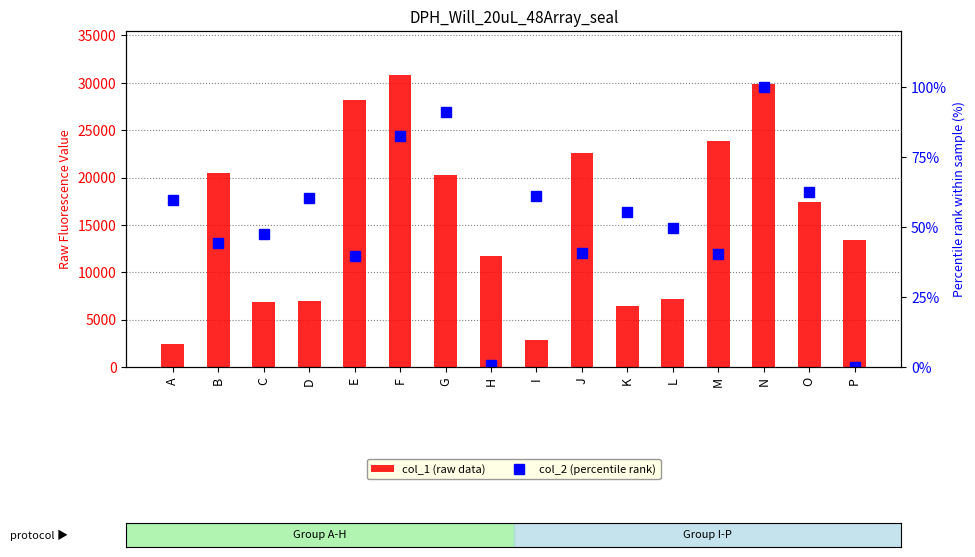

Between I and J, which series saw the biggest shift?

col_1 (raw data)